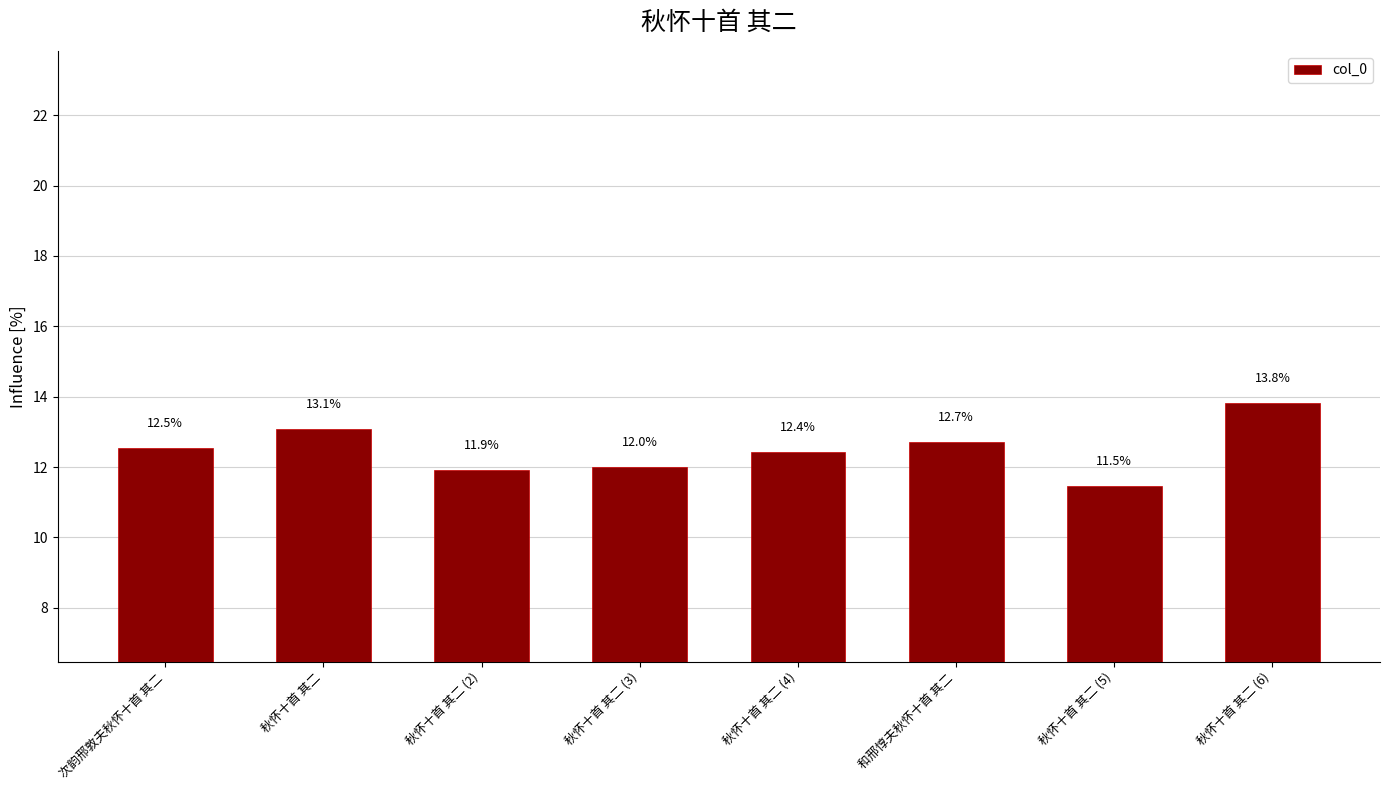

What is the label of the 5th bar from the right?

秋怀十首 其二 (3)